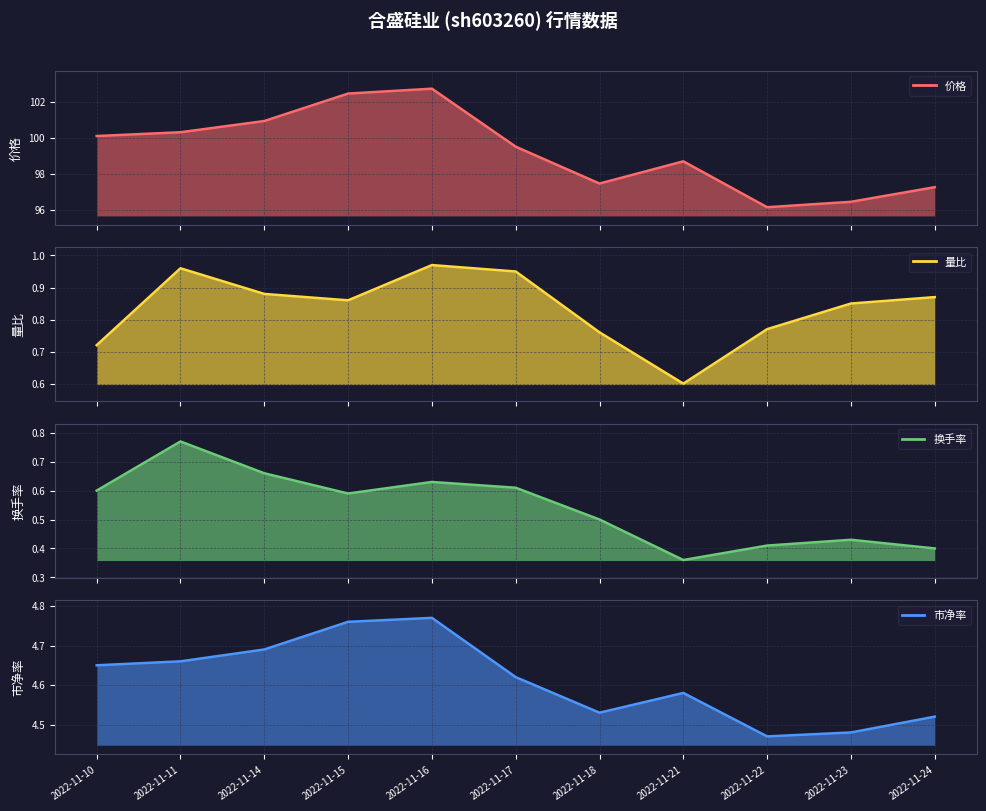

The value of 市净率 at 2022-11-16 is 4.8. True or false?

True